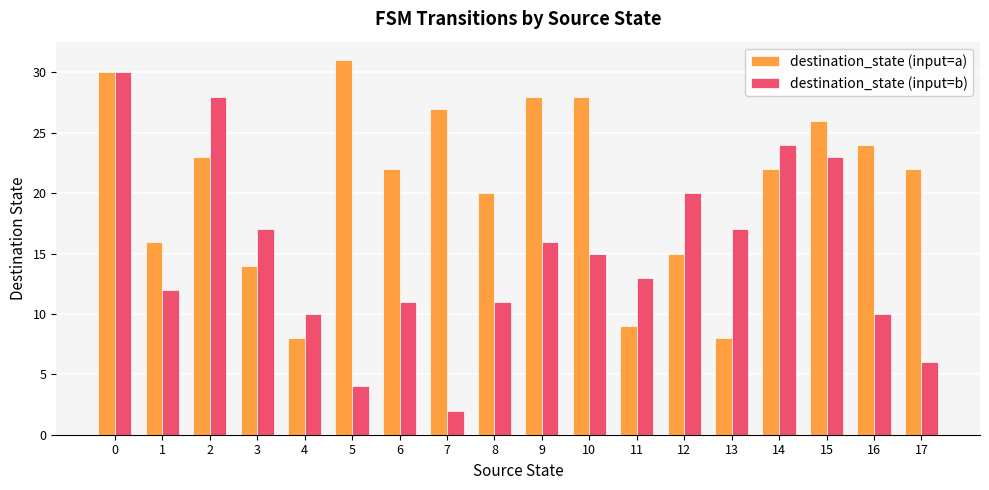

How many data points does each series have?

18